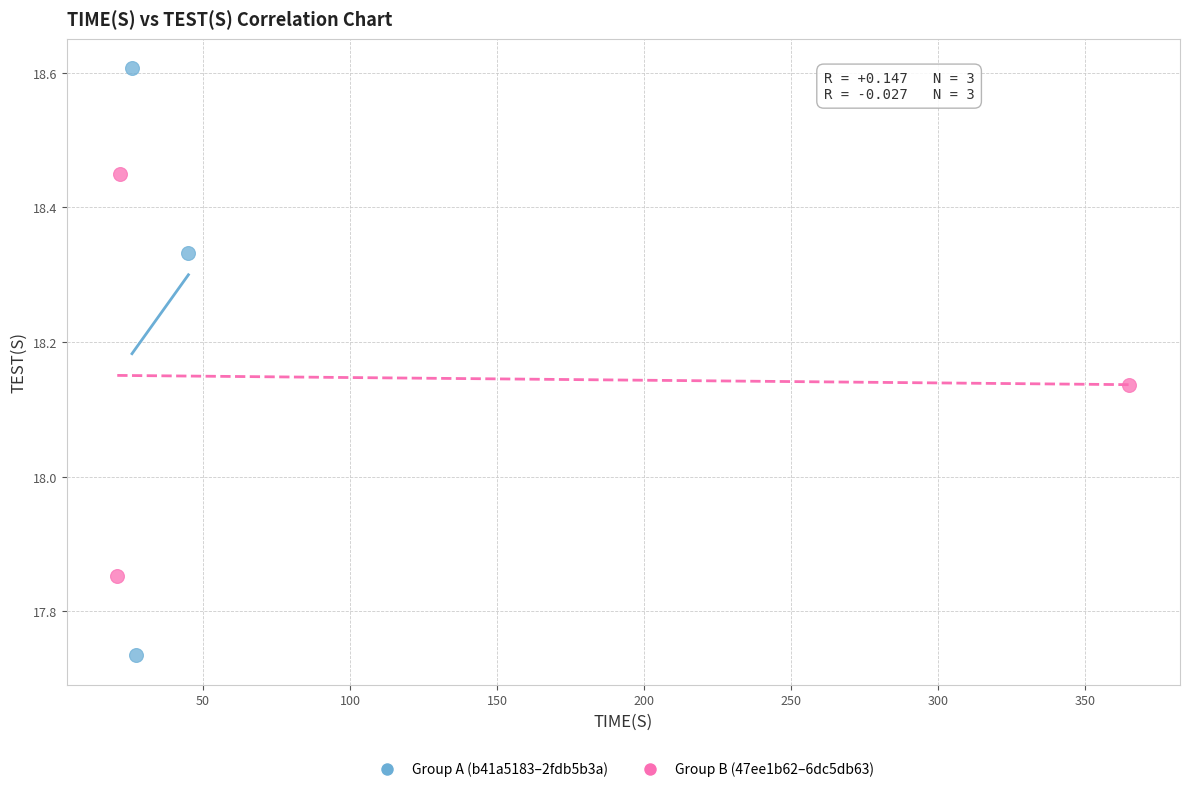

Which series contains the lowest Y value?

Group A (b41a5183–2fdb5b3a)